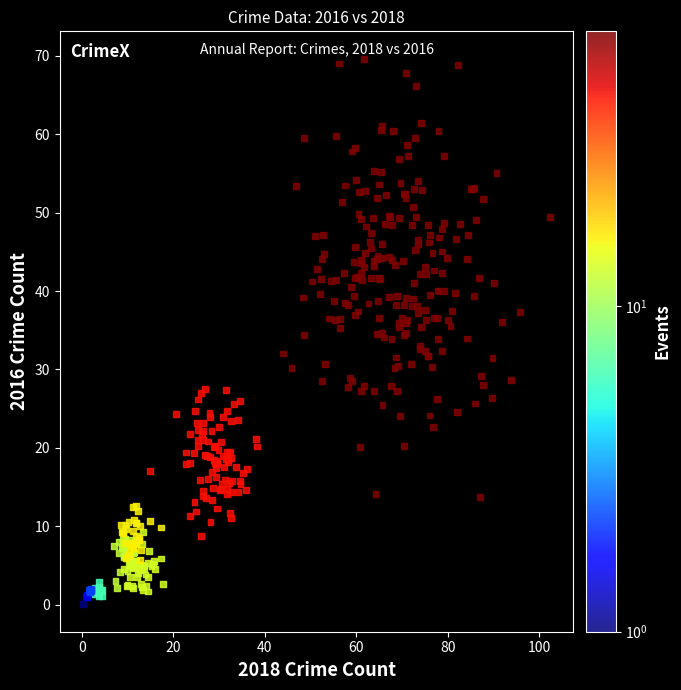

What is the range of Y values (max minus min)?

69.6